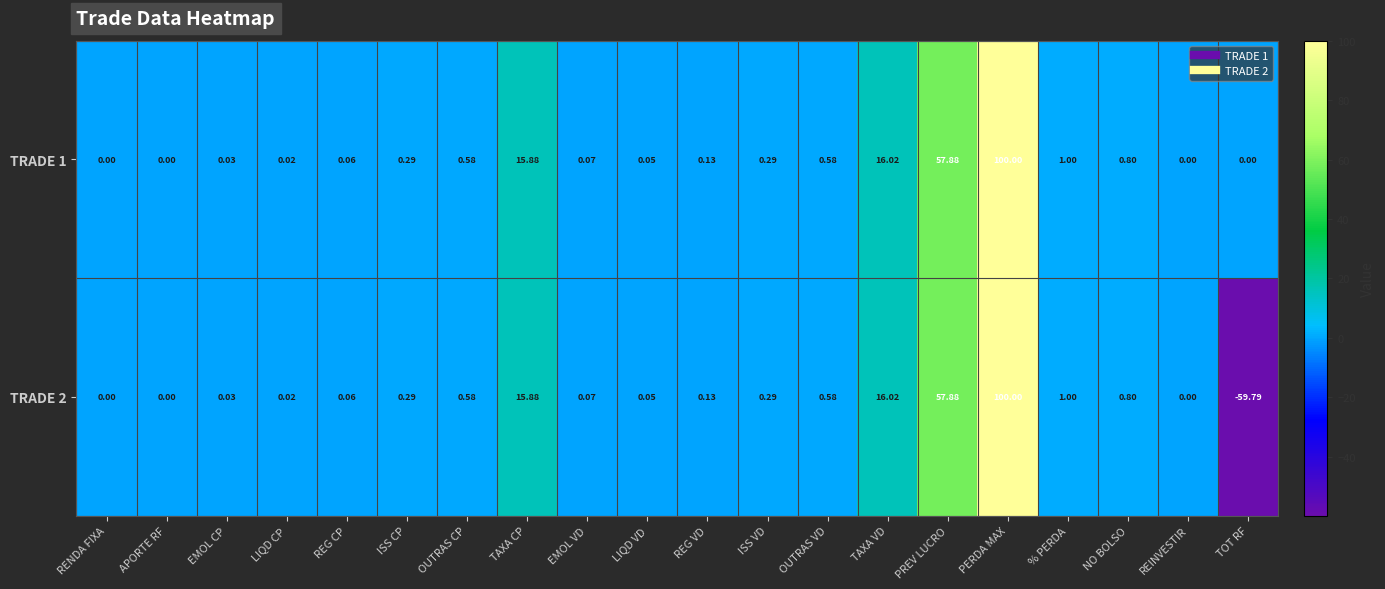

List the series in order of their overall mean, highest first.

TRADE 1, TRADE 2